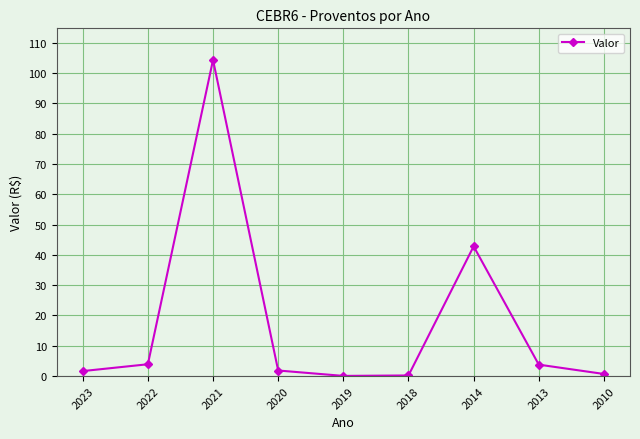

At which category does the data reach its first local peak?

2021